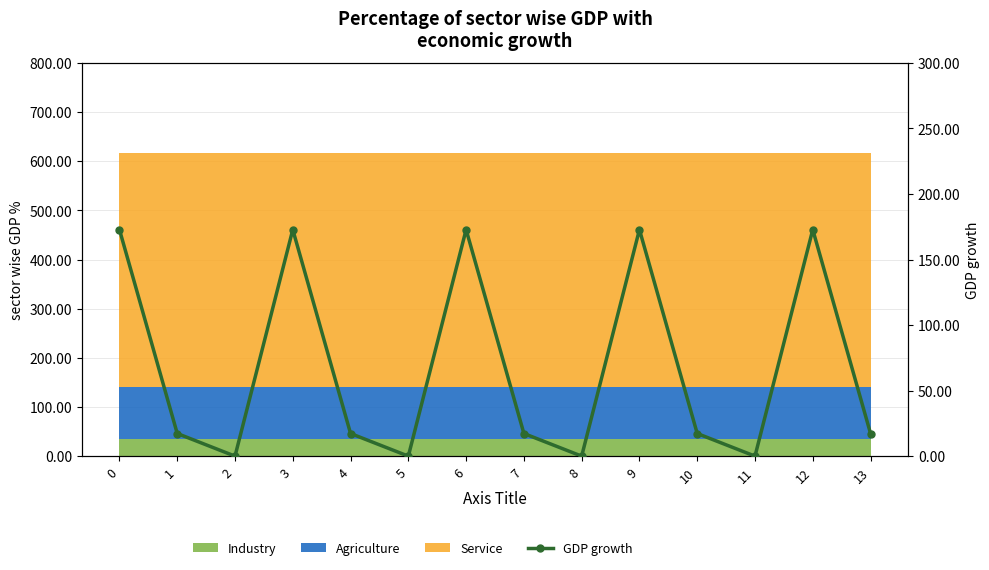

Reading left to right, what are all the values shown in this chart?

0=172.8	1=17.3	2=0.0	3=172.8	4=17.3	5=0.0	6=172.8	7=17.3	8=0.0	9=172.8	10=17.3	11=0.0	12=172.8	13=17.3